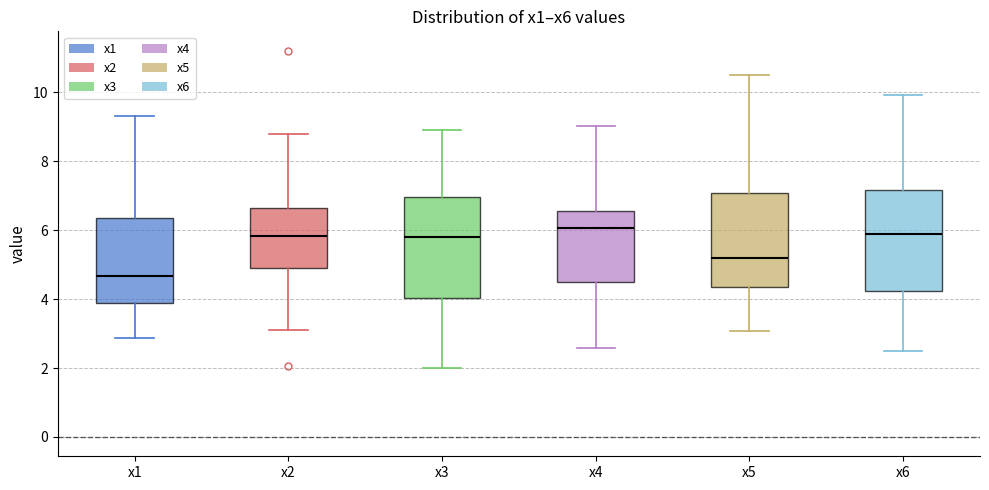

Reading left to right, transcribe this box plot: for each box, give where its median line is, the range the box spans, and where its two whiskers end, as read against the y-axis. The values are not printed on the chart, so give them approximately, as read against the axis.

x1: median 4.6, box 3.8 to 6.4, whiskers 2.8 to 9.2
x2: median 5.8, box 4.8 to 6.6, whiskers 3.2 to 8.8
x3: median 5.8, box 4.0 to 7.0, whiskers 2.0 to 9.0
x4: median 6.0, box 4.4 to 6.6, whiskers 2.6 to 9.0
x5: median 5.2, box 4.4 to 7.0, whiskers 3.0 to 10.4
x6: median 5.8, box 4.2 to 7.2, whiskers 2.6 to 10.0